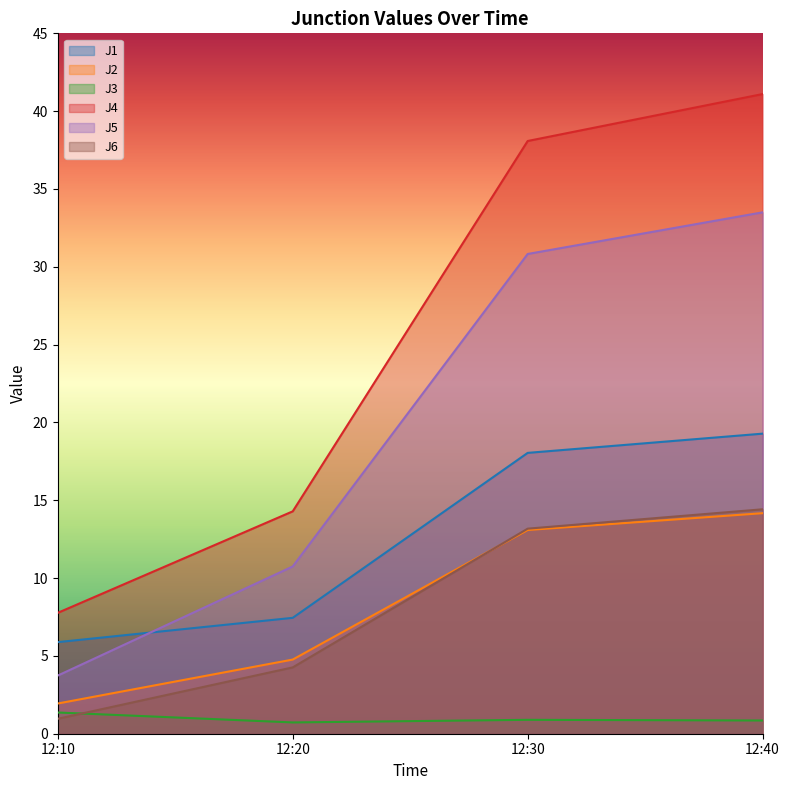

What is the difference between the highest and lowest values at 12:10?

6.8